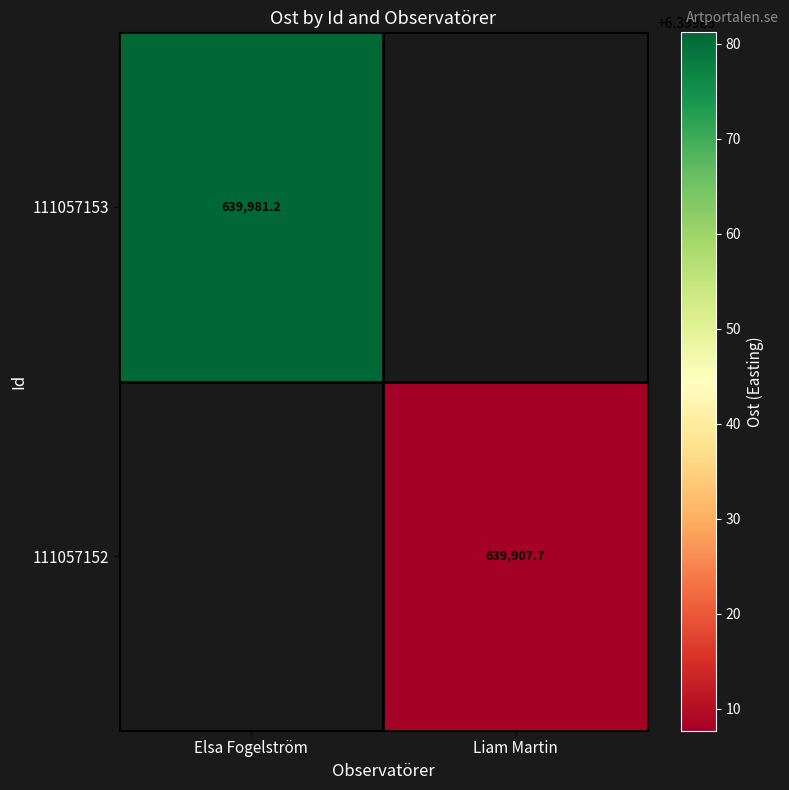

At how many categories does at least one series exceed 639939?

1